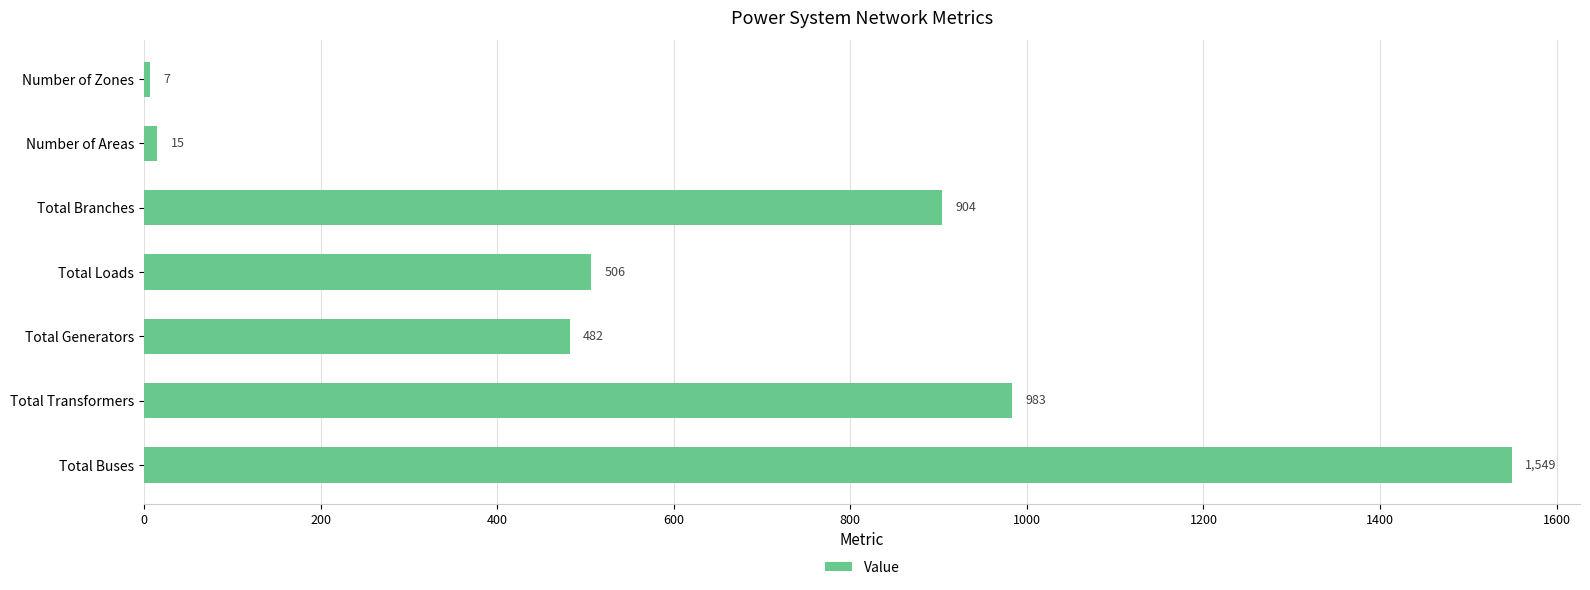

What is the maximum value shown in the chart?

1549